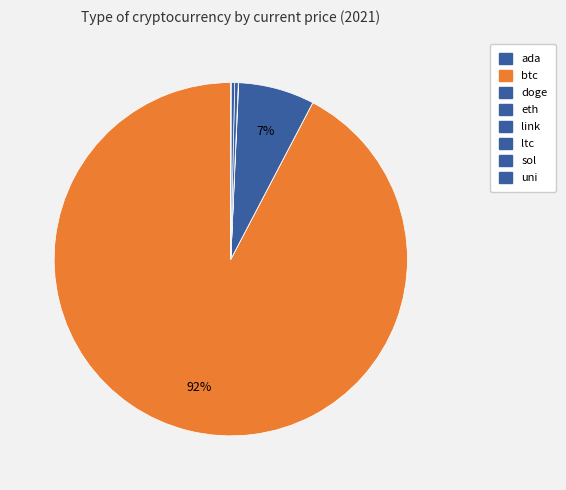

What percentage do ada and ltc together represent?

0.3%